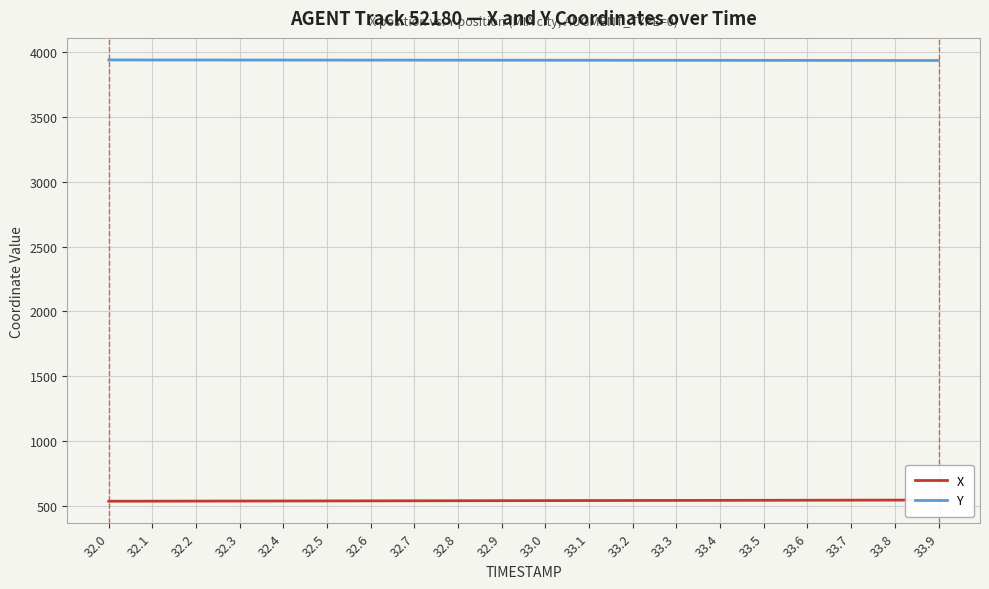

Is it true that X equals 543.1 at 33.4?

True